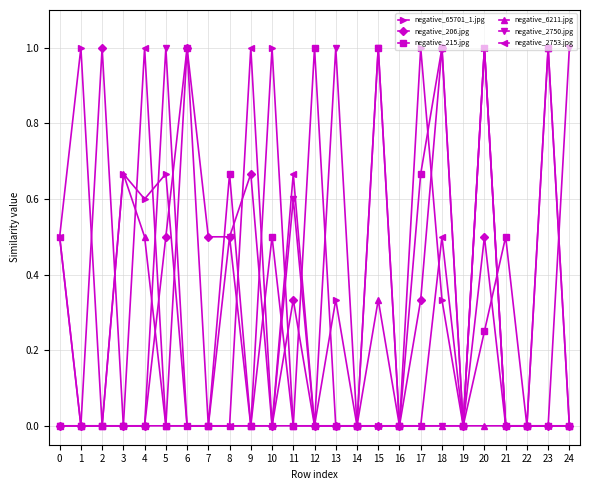

True or false: negative_6211.jpg has a value of 0.0 at 9.

True